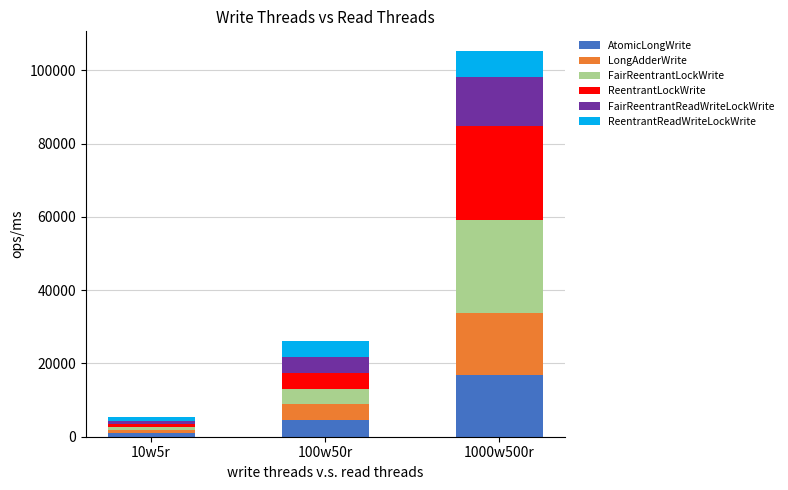

What is the average value of the AtomicLongWrite series?

7359.5